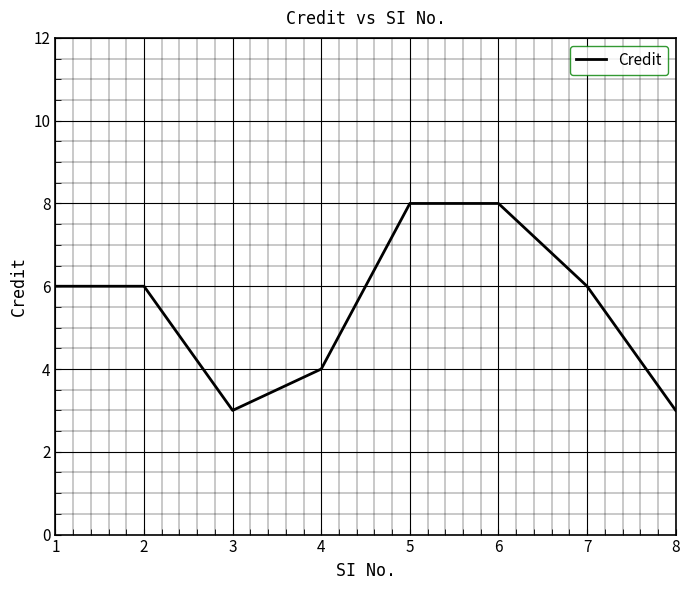

What is the difference between the second highest and minimum values?

5